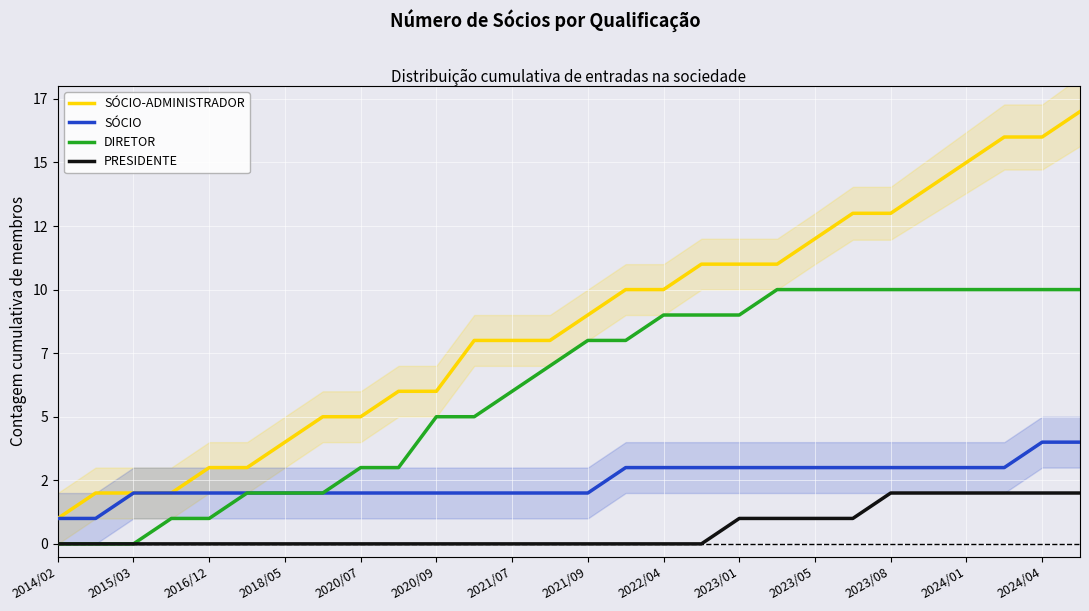

Which series has the largest range (max minus min)?

SÓCIO-ADMINISTRADOR